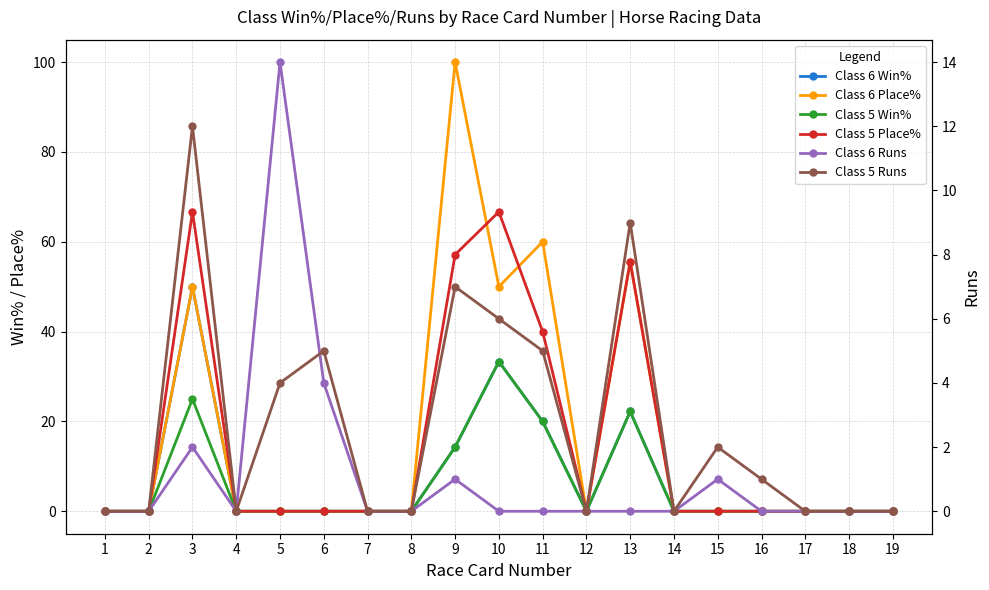

What is the difference between the maximum and minimum values in the Class 5 Place% series?

66.7